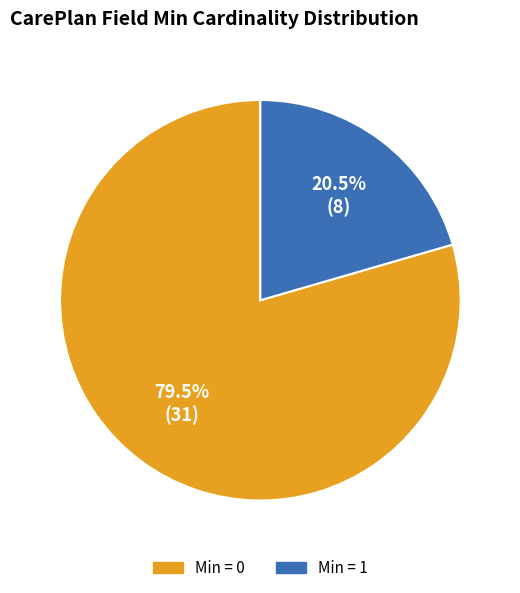

Does any single category account for the majority?

Yes